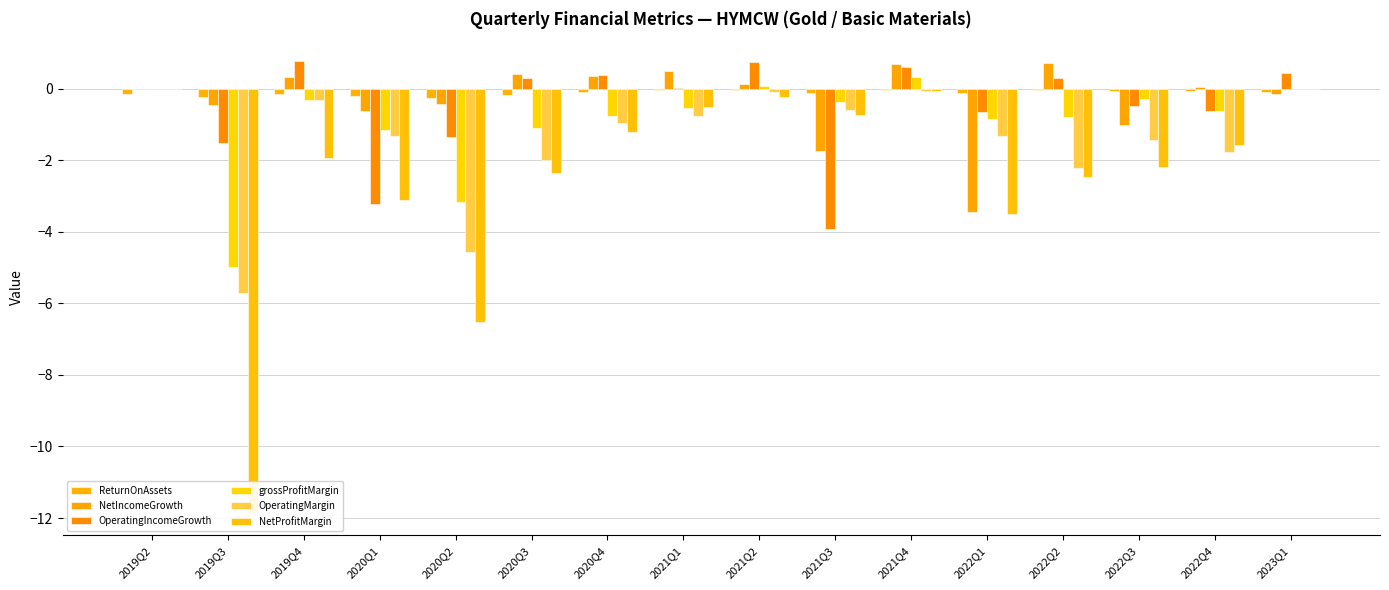

Is it true that ReturnOnAssets equals -0.2 at 2019Q3?

True